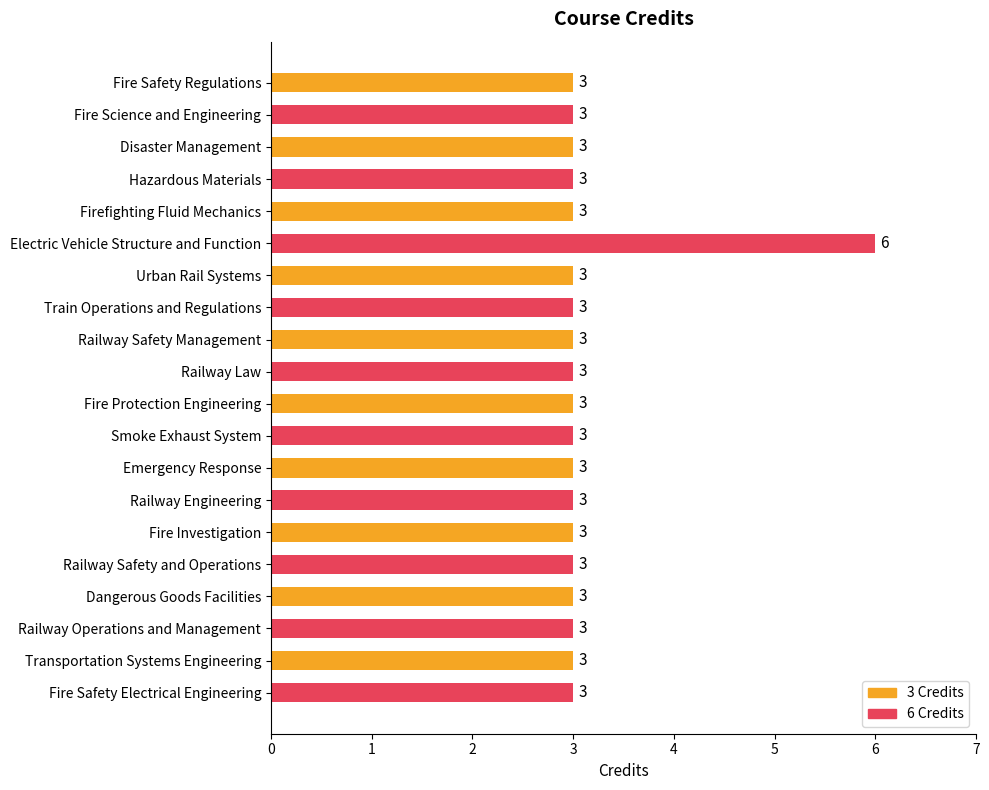

Approximately how many times larger is the value at Fire Science and Engineering compared to Dangerous Goods Facilities?

1.0